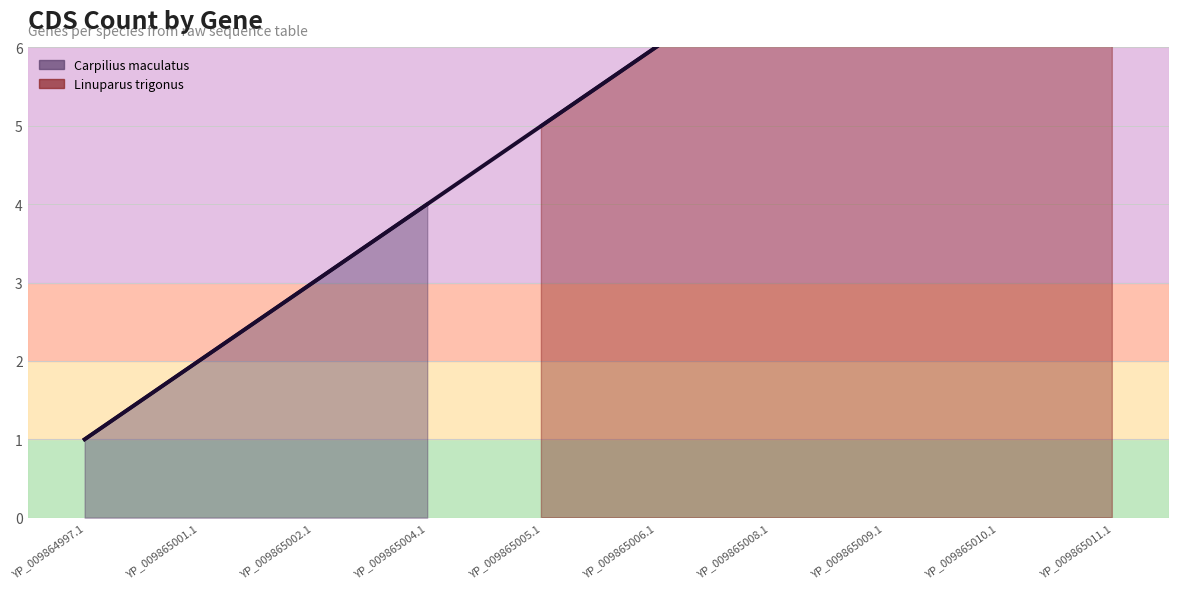

What is the change in value from YP_009865004.1 to YP_009865011.1?

+6